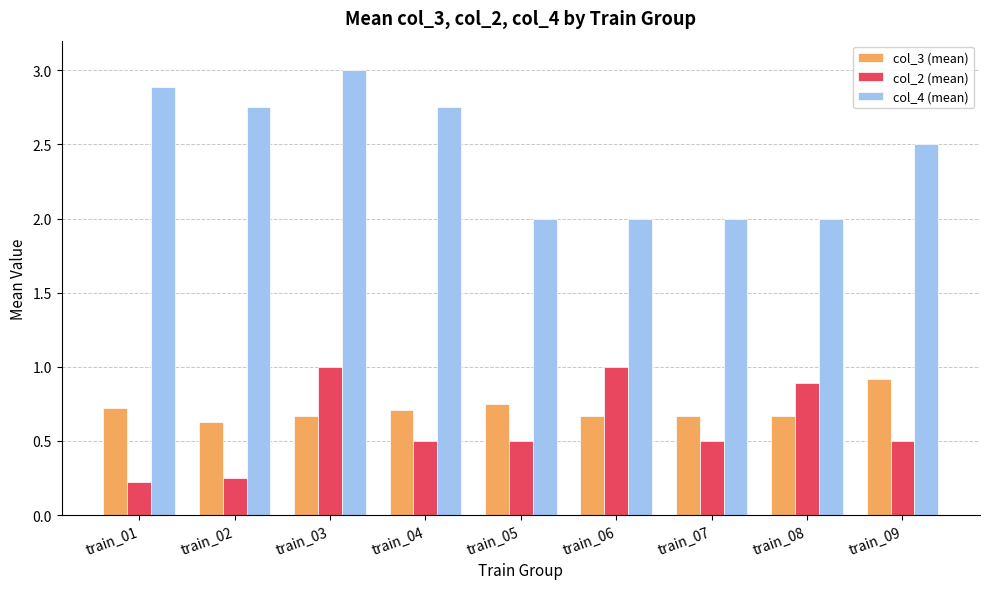

What are all the series names shown in the legend?

col_3 (mean), col_2 (mean), col_4 (mean)